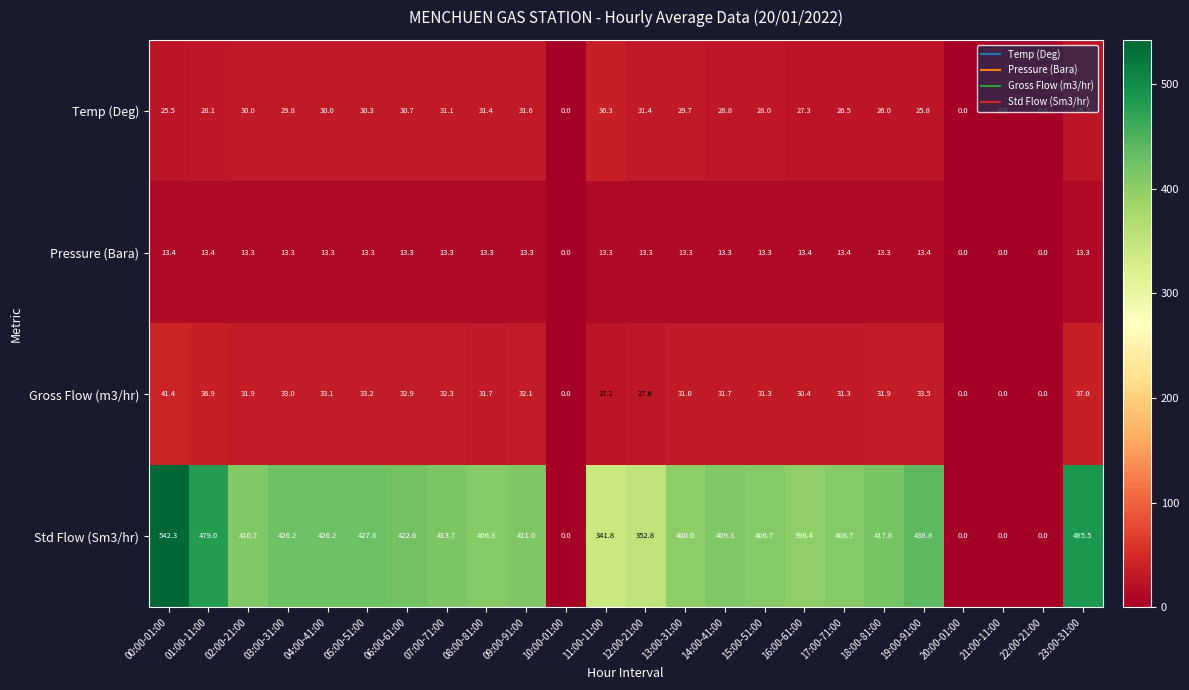

Which series has the largest range (max minus min)?

Std Flow (Sm3/hr)